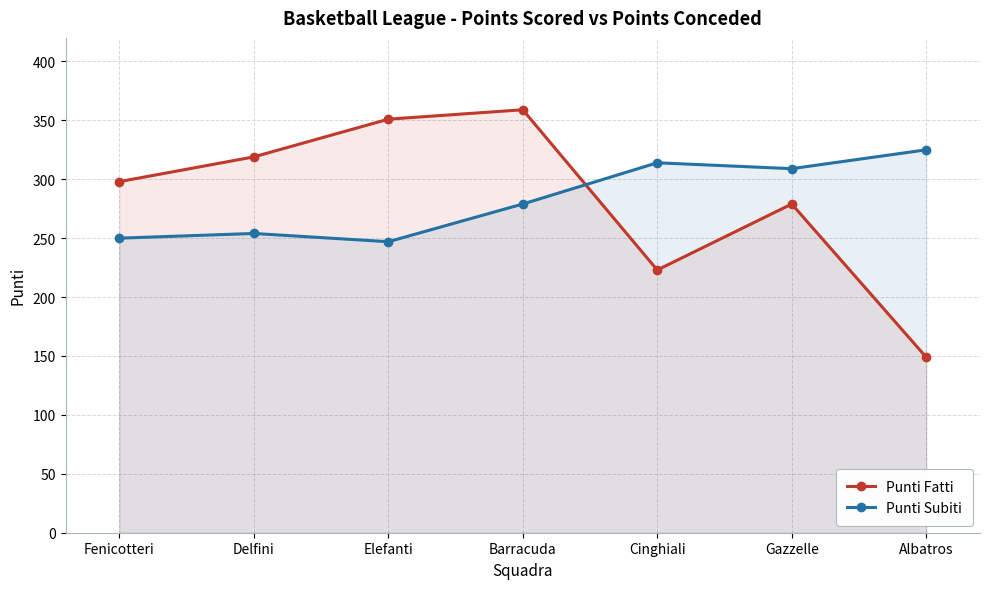

Is the value of Punti Fatti at Elefanti greater than the value of Punti Subiti at Delfini?

Yes